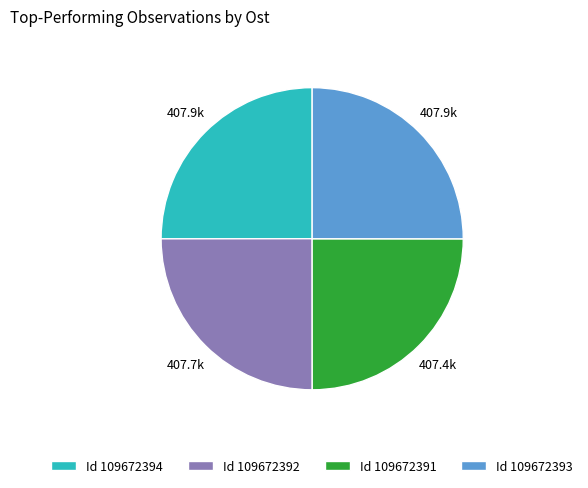

True or false: Id 109672394 accounts for 13% of the total.

False